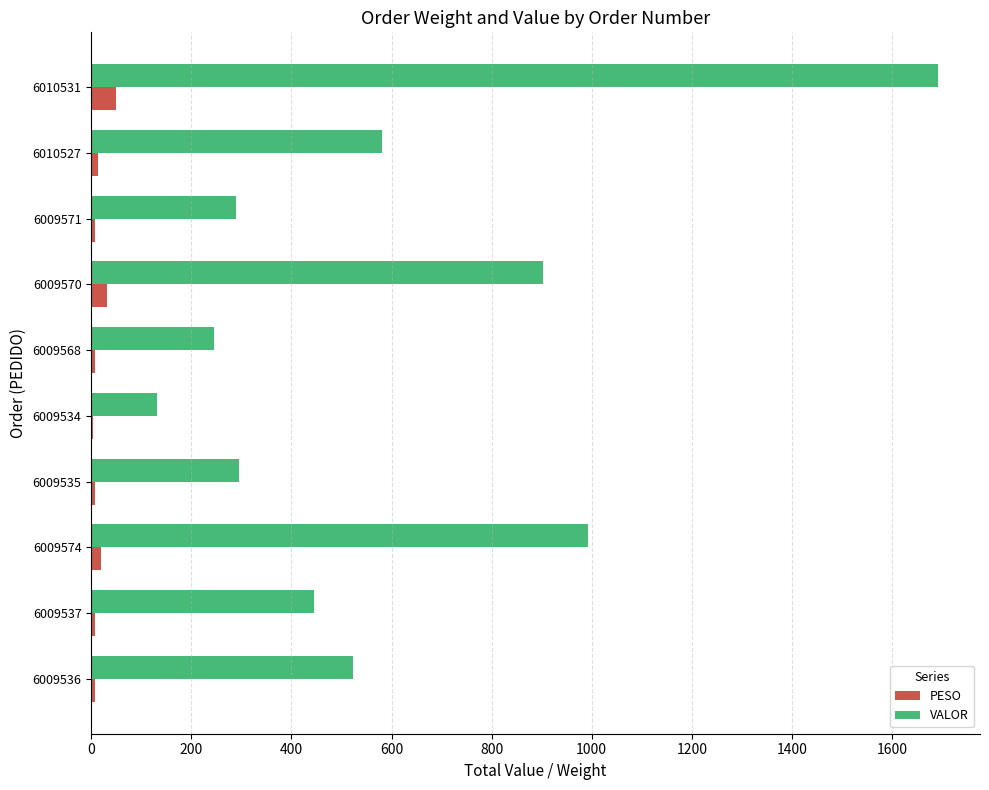

Which series has the largest total across all categories?

VALOR